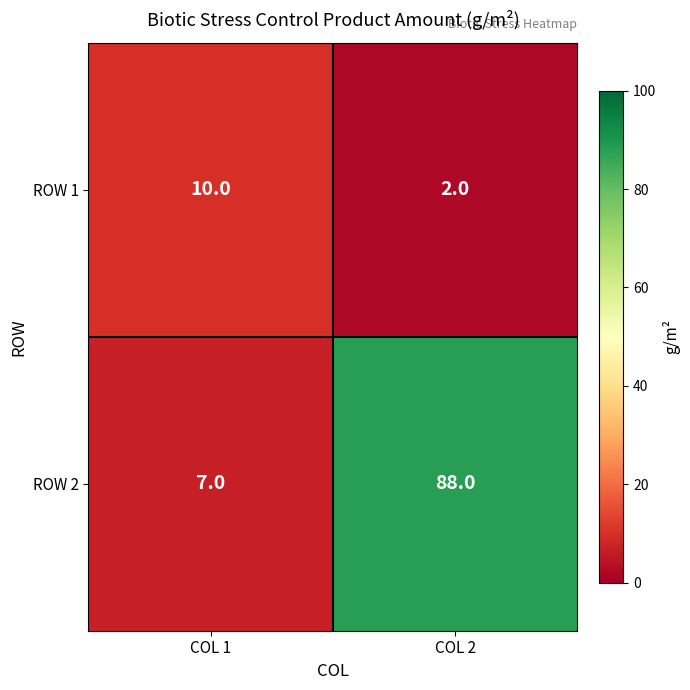

Which series has the largest total across all categories?

ROW 2